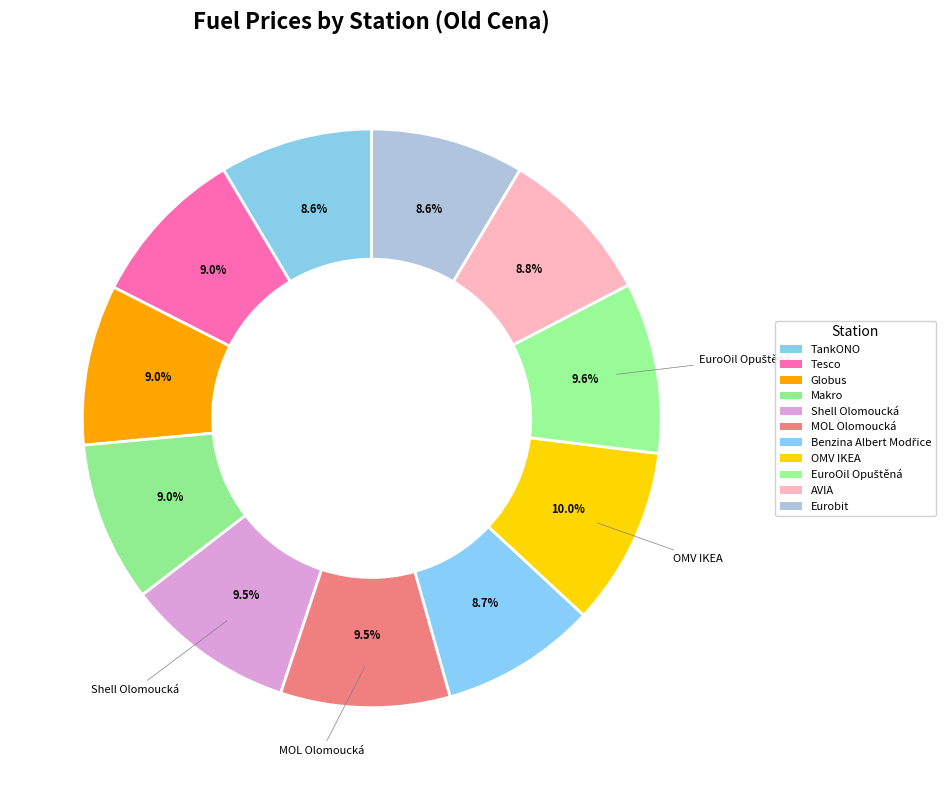

Is there any slice that represents more than half of the pie?

No